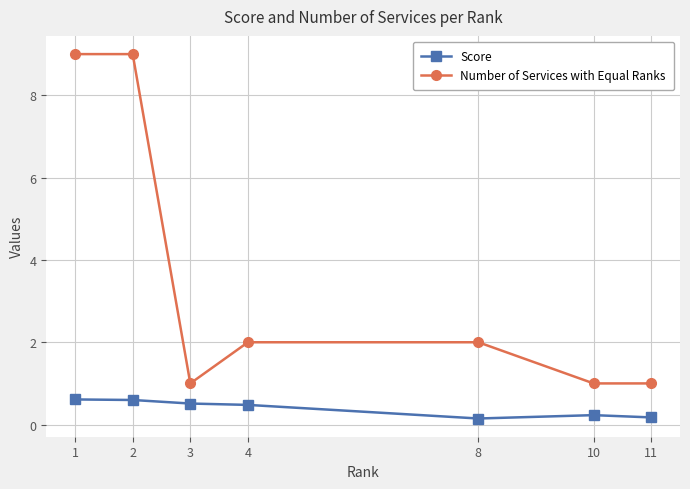

What is the value of the Score point at the 4th from the left?

0.5